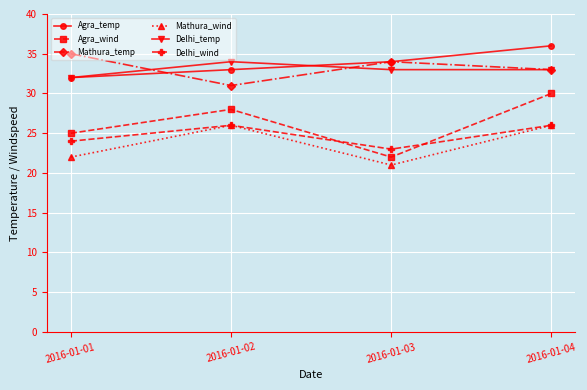

Reading left to right, what are all the values shown in this chart?

Agra_temp: 2016-01-01=32	2016-01-02=33	2016-01-03=34	2016-01-04=36
Agra_wind: 2016-01-01=25	2016-01-02=28	2016-01-03=22	2016-01-04=30
Mathura_temp: 2016-01-01=35	2016-01-02=31	2016-01-03=34	2016-01-04=33
Mathura_wind: 2016-01-01=22	2016-01-02=26	2016-01-03=21	2016-01-04=26
Delhi_temp: 2016-01-01=32	2016-01-02=34	2016-01-03=33	2016-01-04=33
Delhi_wind: 2016-01-01=24	2016-01-02=26	2016-01-03=23	2016-01-04=26